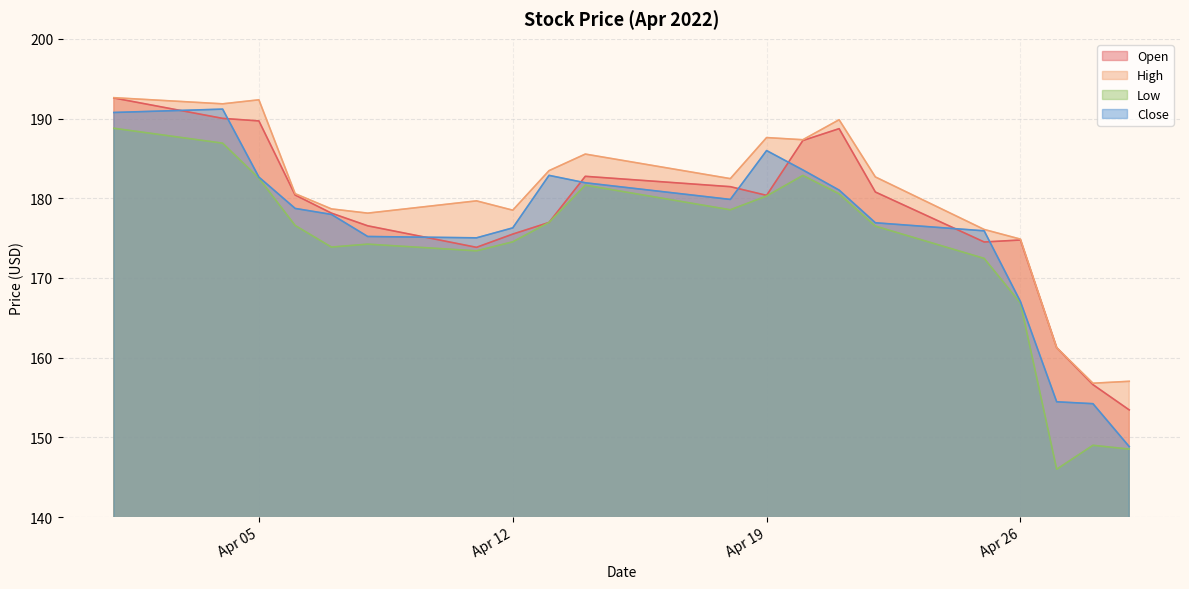

Which category has the lowest value across all series?

2022-04-27